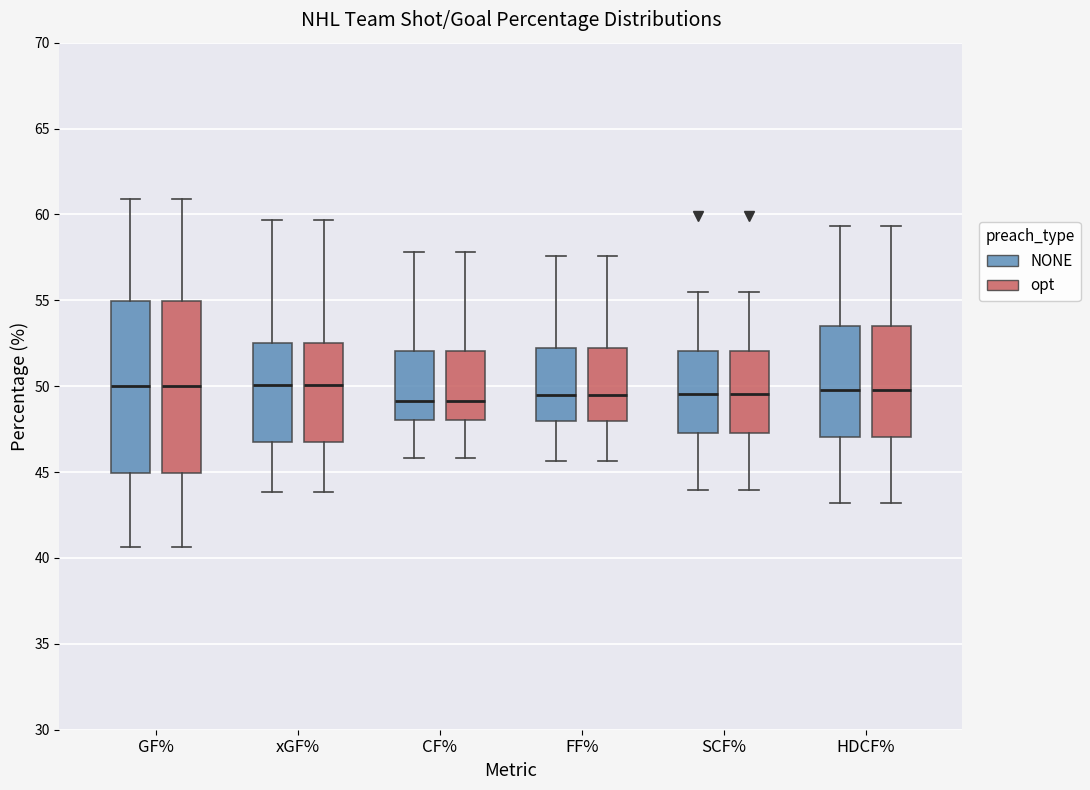

Reading left to right, read every box against the y-axis: the position of its median line, the range the box covers, and the ends of its whiskers. The values are not printed on the chart, so give them approximately, as read against the axis.

GF% (NONE): median 50.0, box 45.0 to 55.0, whiskers 40.5 to 61.0
GF% (opt): median 50.0, box 45.0 to 55.0, whiskers 40.5 to 61.0
xGF% (NONE): median 50.0, box 47.0 to 52.5, whiskers 44.0 to 59.5
xGF% (opt): median 50.0, box 47.0 to 52.5, whiskers 44.0 to 59.5
CF% (NONE): median 49.0, box 48.0 to 52.0, whiskers 46.0 to 58.0
CF% (opt): median 49.0, box 48.0 to 52.0, whiskers 46.0 to 58.0
FF% (NONE): median 49.5, box 48.0 to 52.0, whiskers 45.5 to 57.5
FF% (opt): median 49.5, box 48.0 to 52.0, whiskers 45.5 to 57.5
SCF% (NONE): median 49.5, box 47.5 to 52.0, whiskers 44.0 to 55.5
SCF% (opt): median 49.5, box 47.5 to 52.0, whiskers 44.0 to 55.5
HDCF% (NONE): median 50.0, box 47.0 to 53.5, whiskers 43.0 to 59.5
HDCF% (opt): median 50.0, box 47.0 to 53.5, whiskers 43.0 to 59.5